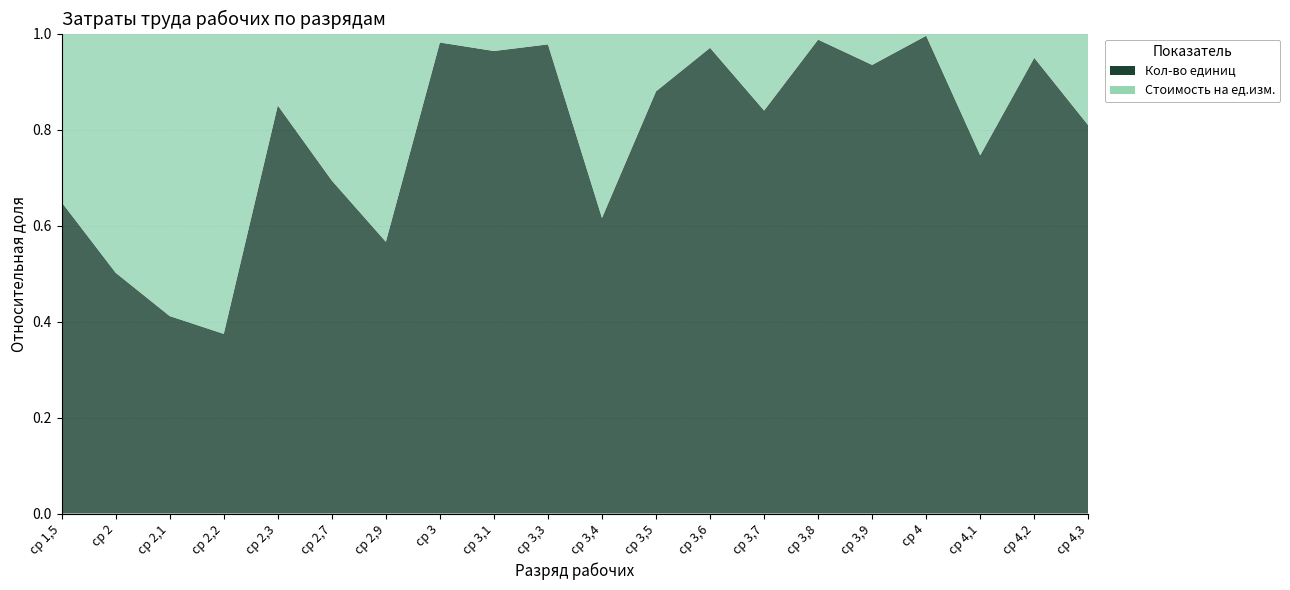

Reading right to left, list all the values displayed in this chart.

Кол-во единиц: ср 4,3=42.5	ср 4,2=186.6	ср 4,1=28.7	ср 4=2105.6	ср 3,9=136.1	ср 3,8=737.5	ср 3,7=48.6	ср 3,6=300.4	ср 3,5=66.3	ср 3,4=14.4	ср 3,3=384.6	ср 3,1=229.5	ср 3=450.6	ср 2,9=11.0	ср 2,7=18.8	ср 2,3=45.5	ср 2,2=4.8	ср 2,1=5.5	ср 2=7.8	ср 1,5=13.8
Стоимость на ед.изм.: ср 4,3=10.1	ср 4,2=9.9	ср 4,1=9.8	ср 4=9.6	ср 3,9=9.5	ср 3,8=9.4	ср 3,7=9.3	ср 3,6=9.2	ср 3,5=9.1	ср 3,4=9.0	ср 3,3=8.9	ср 3,1=8.6	ср 3=8.5	ср 2,9=8.5	ср 2,7=8.3	ср 2,3=8.0	ср 2,2=7.9	ср 2,1=7.9	ср 2=7.8	ср 1,5=7.5